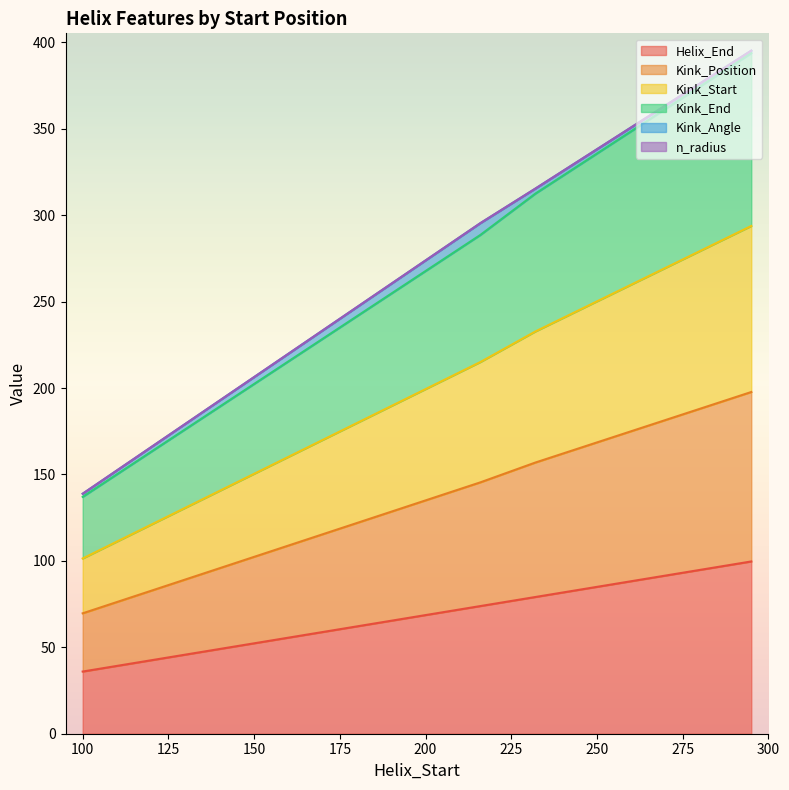

Is the value of Kink_Start at 232 greater than the value of Kink_End at 216?

Yes